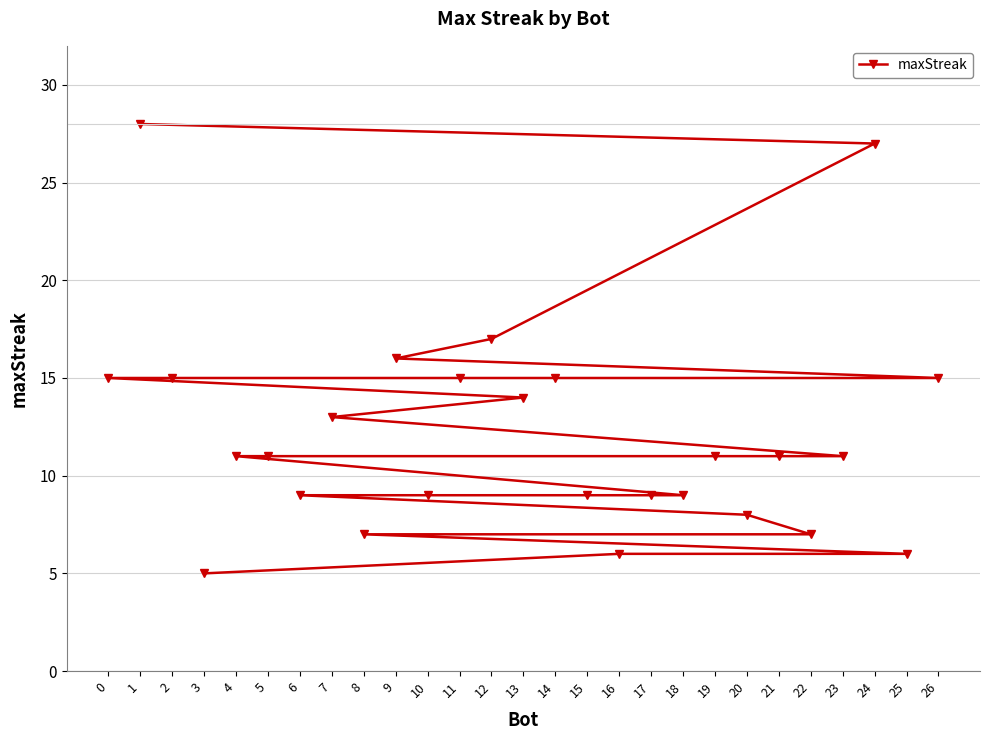

Reading left to right, transcribe all the data shown in this chart.

0=15	1=28	2=15	3=5	4=11	5=11	6=9	7=13	8=7	9=16	10=9	11=15	12=17	13=14	14=15	15=9	16=6	17=9	18=9	19=11	20=8	21=11	22=7	23=11	24=27	25=6	26=15